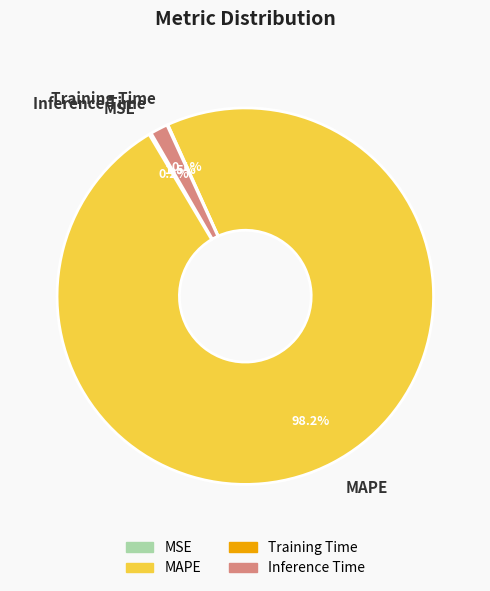

Which category has the biggest portion of the pie?

MAPE